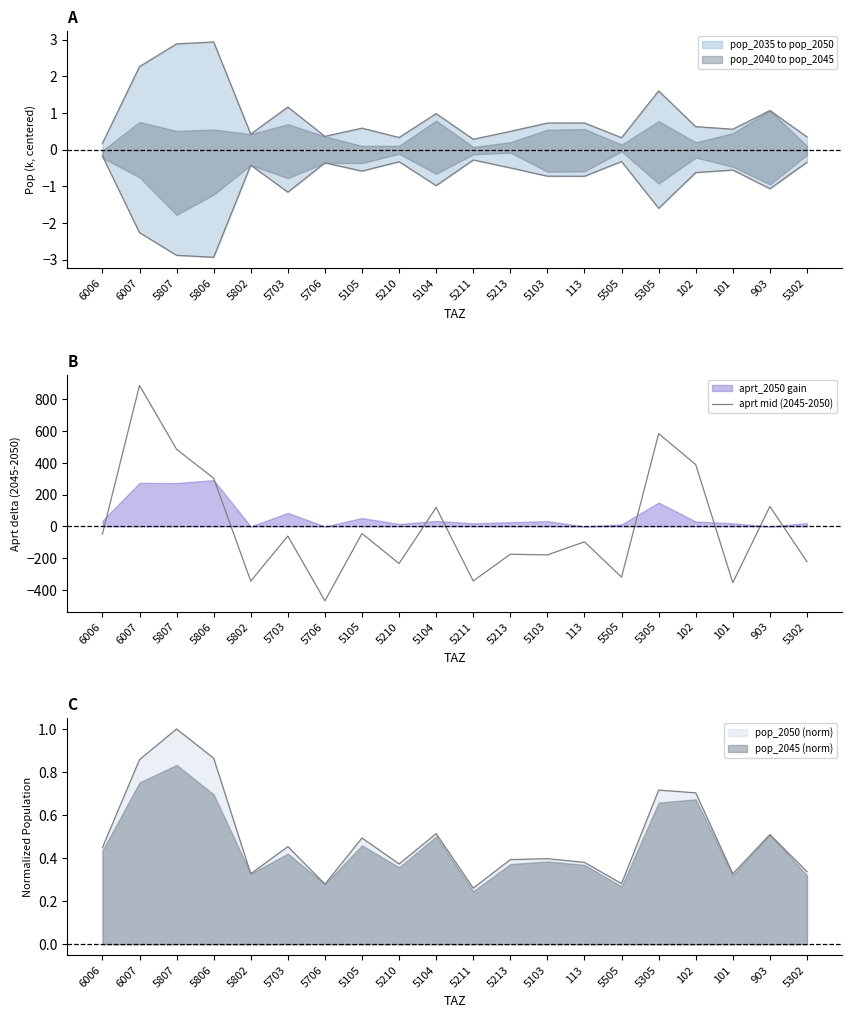

Where does the data first go above -60?

6006